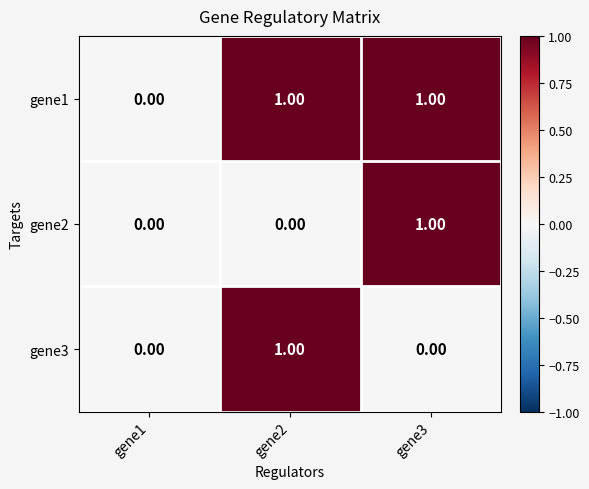

Which series has the largest total across all categories?

gene1